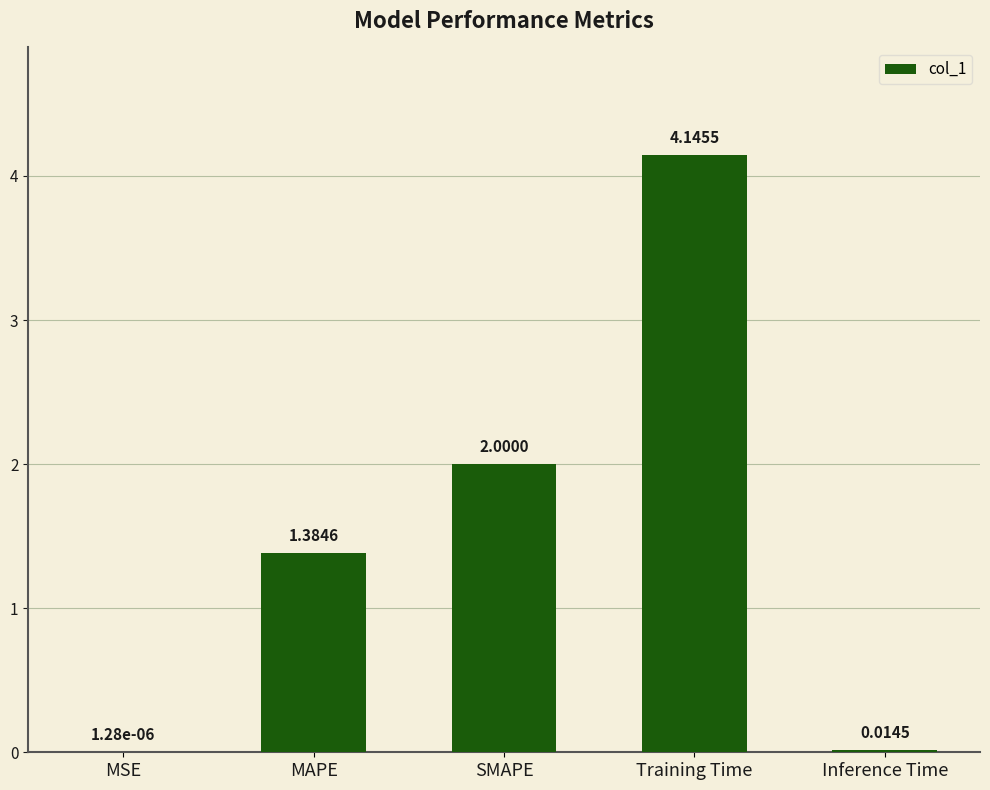

What is the ratio of the value at Training Time to the value at SMAPE?

2.1